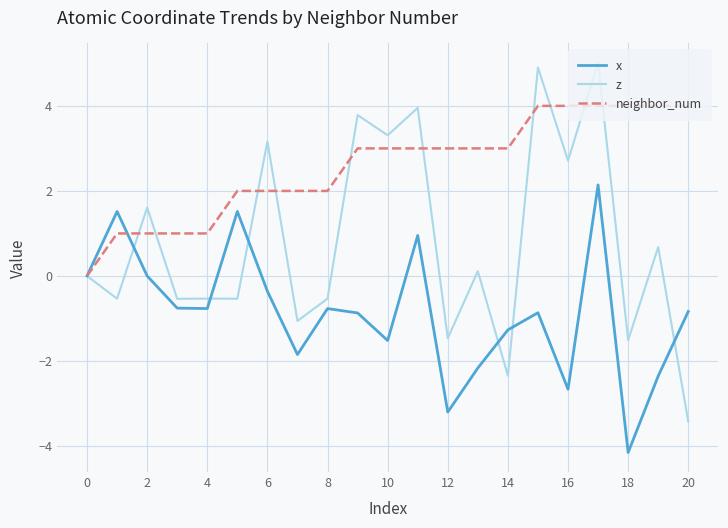

How many lines are shown in the chart?

3